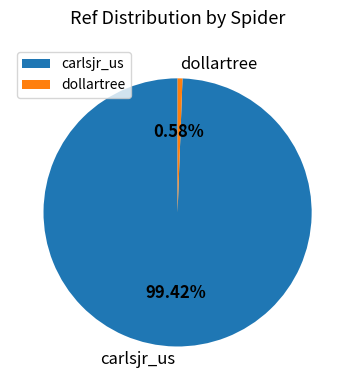

Is the sum of carlsjr_us and dollartree greater than half?

Yes